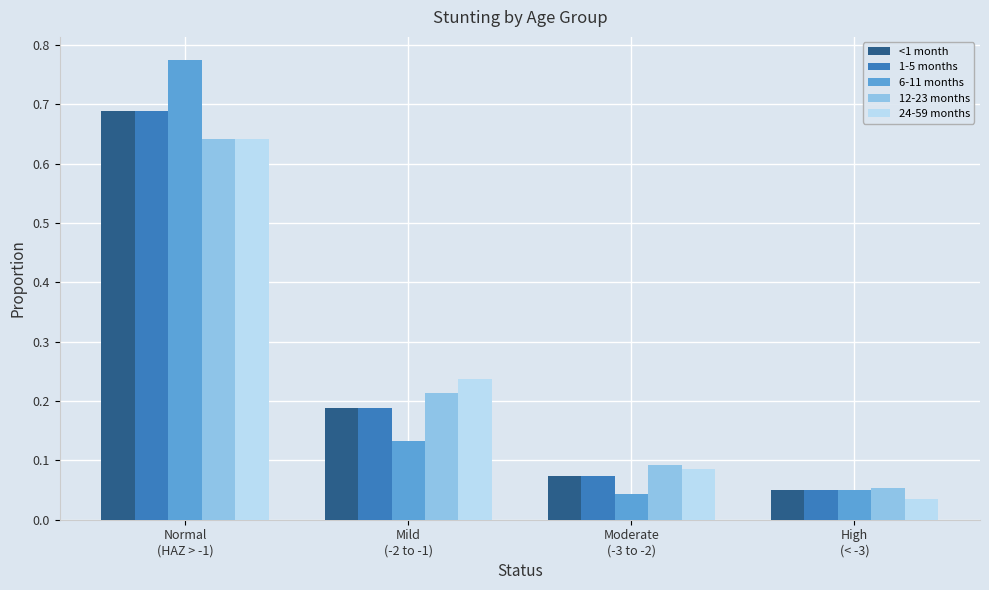

Which category has the lowest value in the 24-59 months series?

High
(< -3)